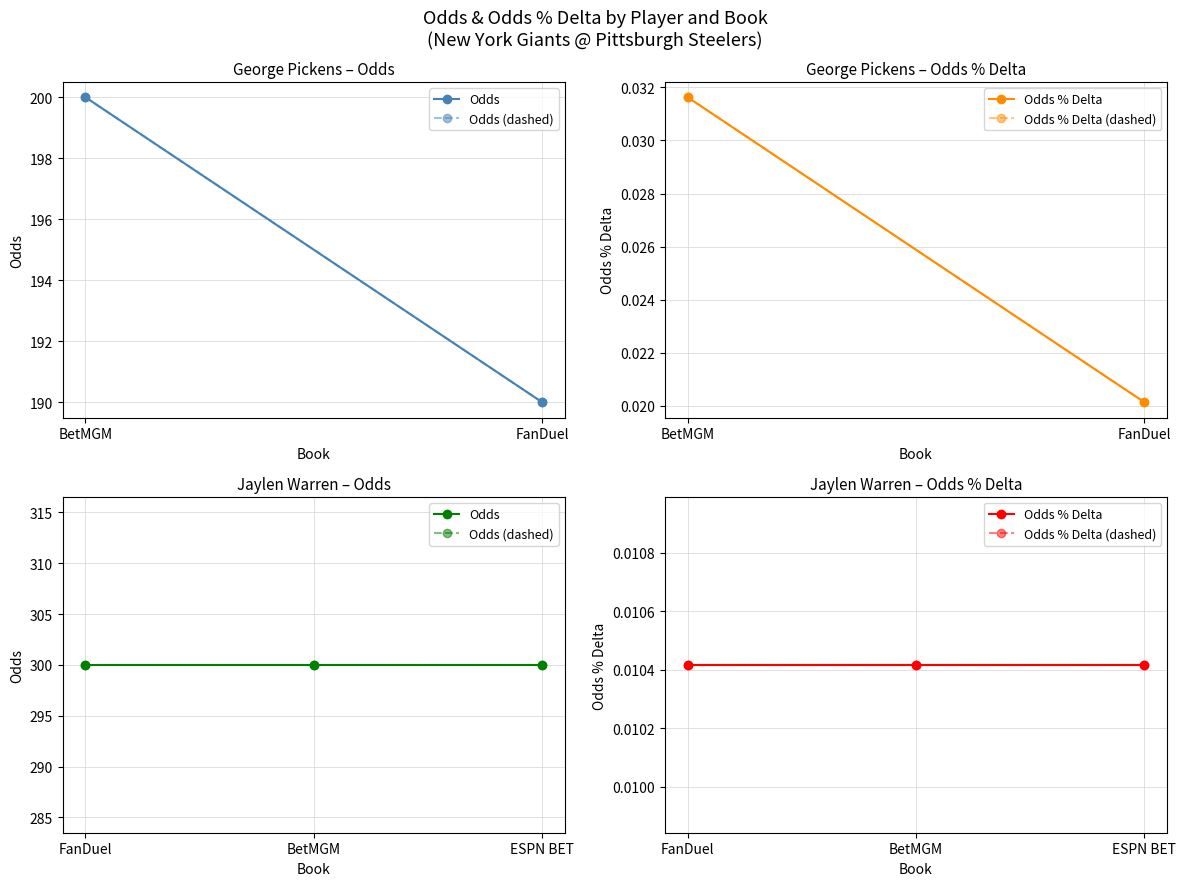

Which series has the widest spread of values?

Odds